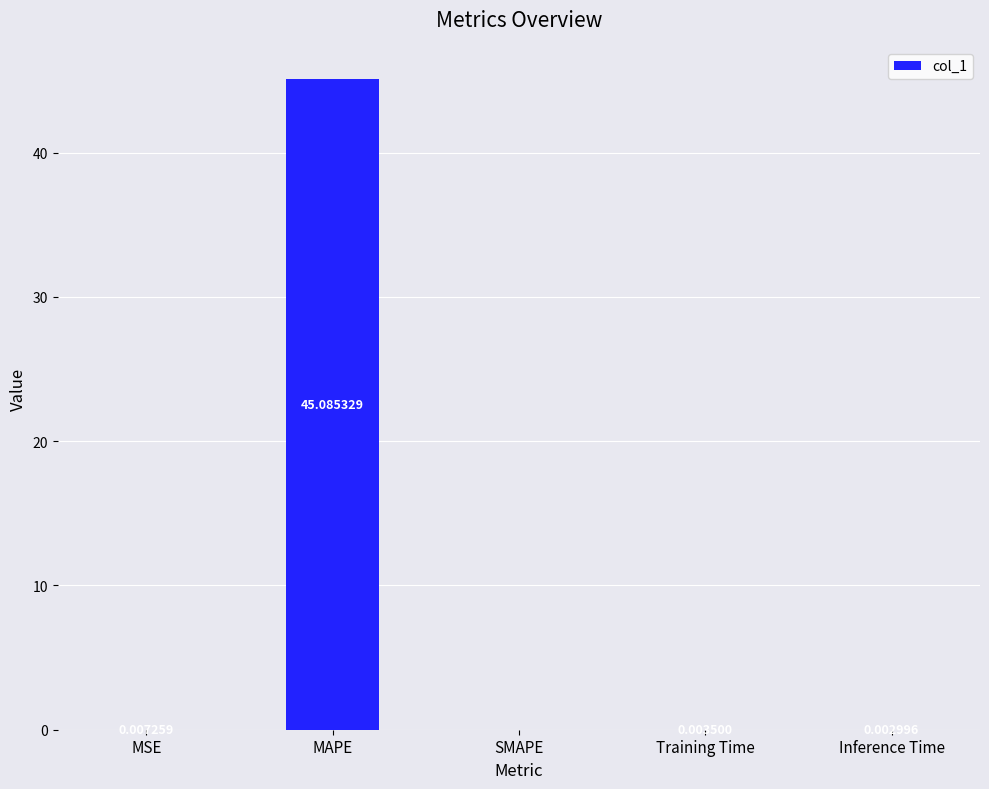

Between Training Time and MAPE, which is larger?

MAPE